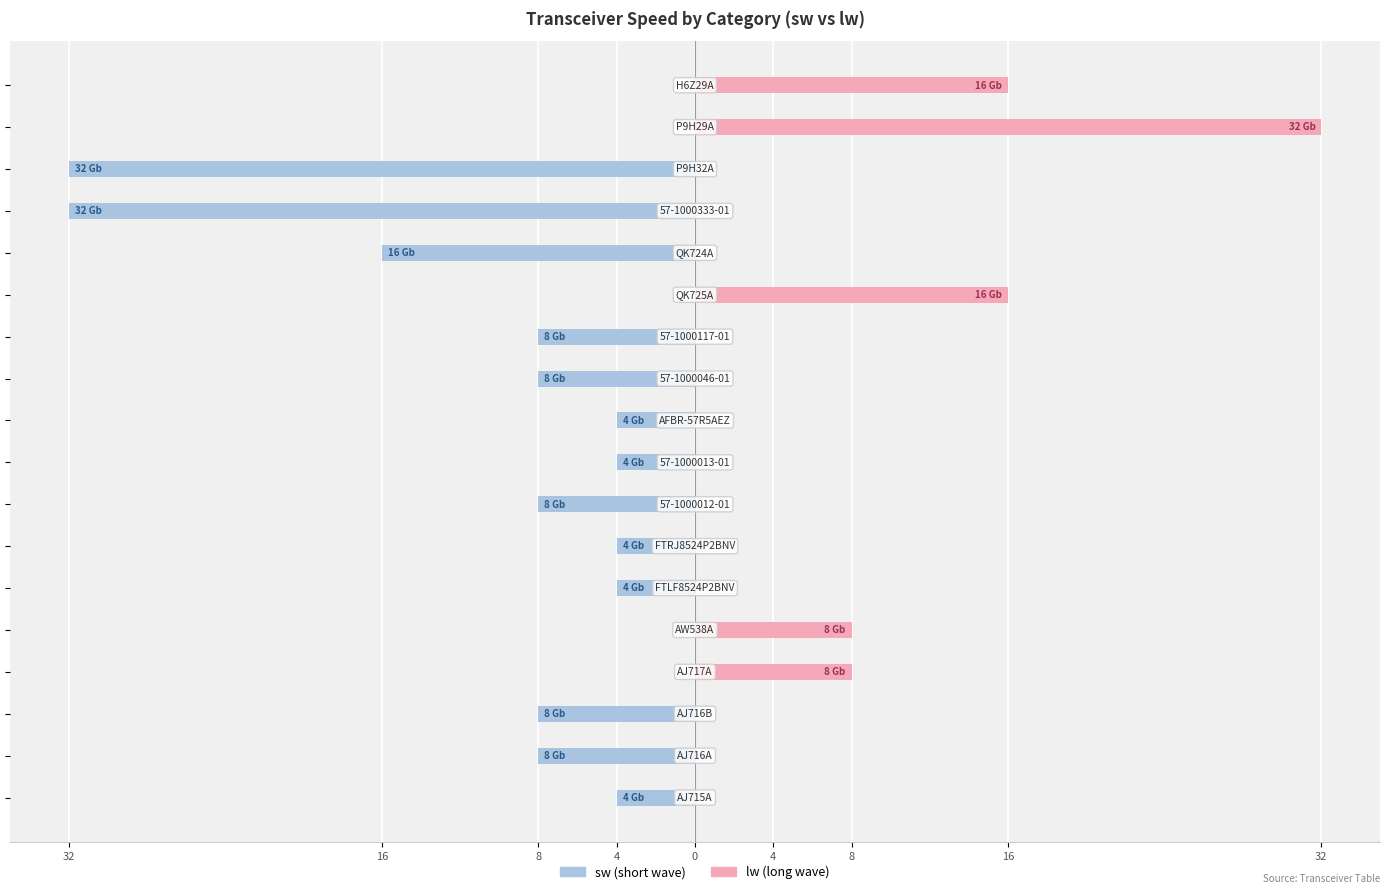

The value of sw (short wave) at 16 is -14. True or false?

False